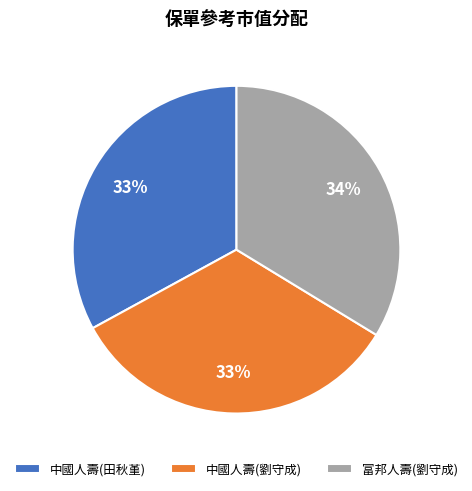

To the nearest percent, what is the combined percentage of 富邦人壽(劉守成) and 中國人壽(田秋堇)?

67%